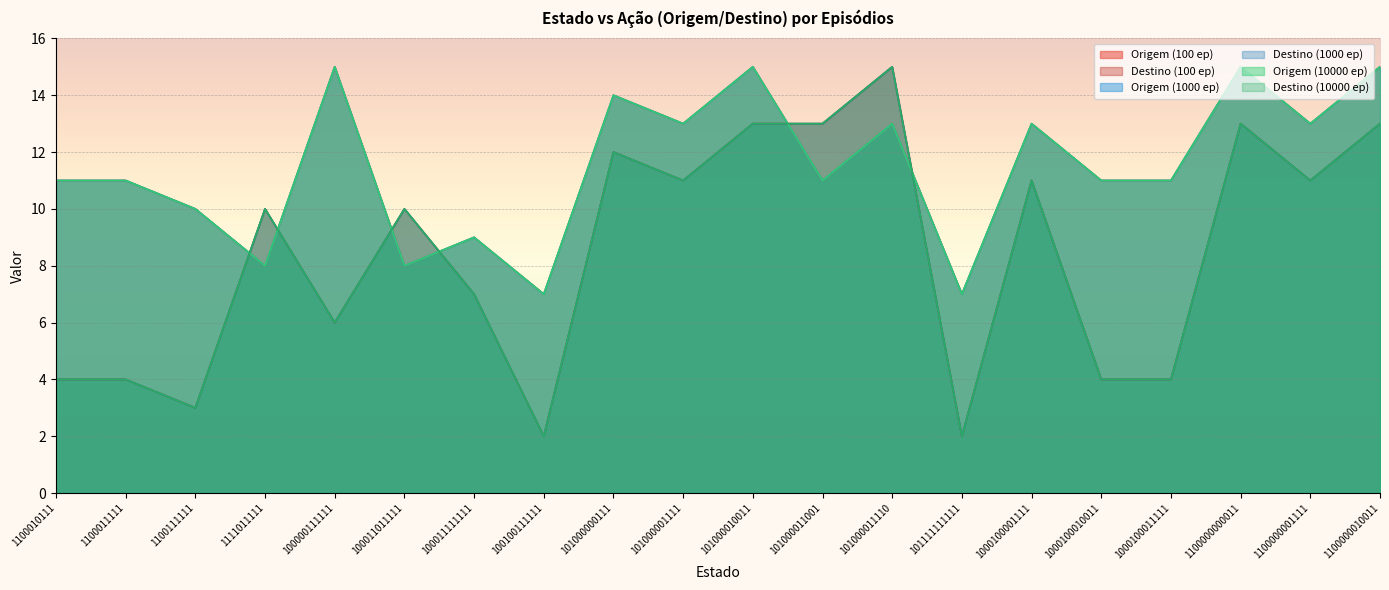

How many categories are shown in the chart?

20